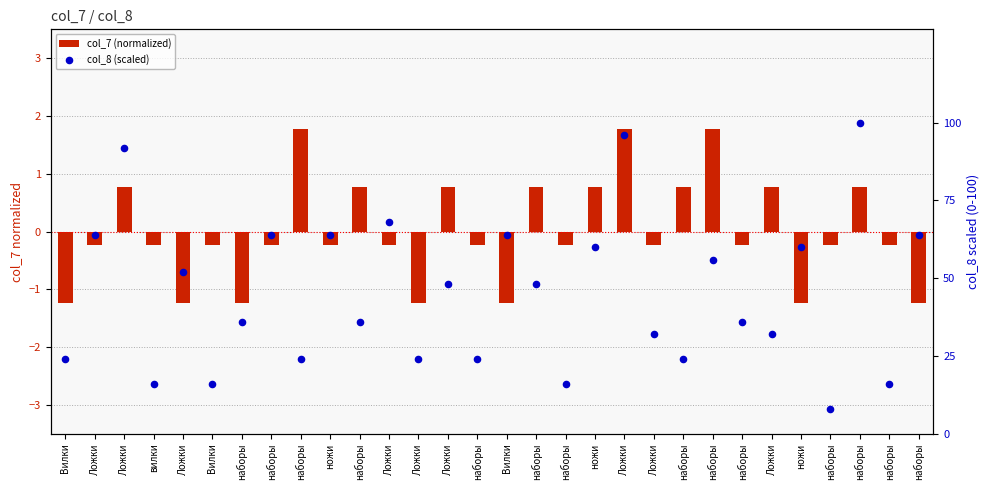

At how many categories does at least one series exceed 48?

13